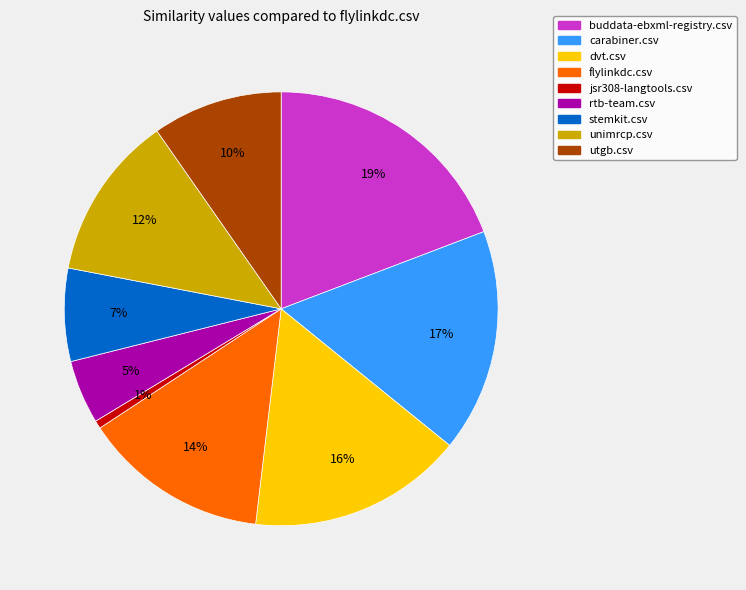

Is dvt.csv the majority of the pie?

No